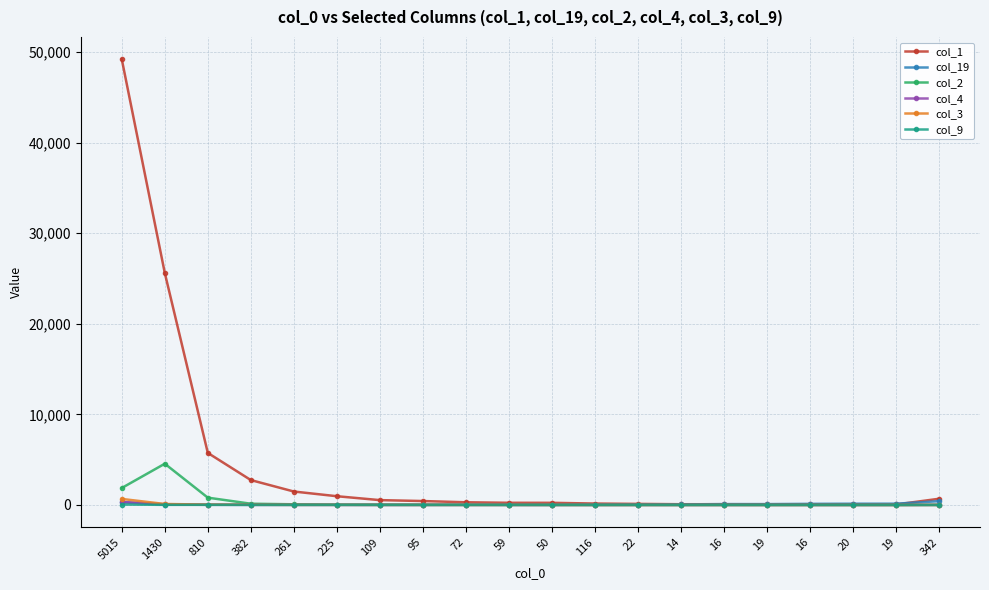

At which category does col_9 reach its first local peak?

382